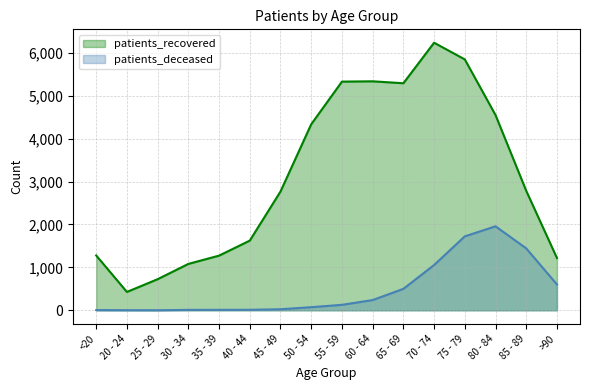

True or false: patients_recovered has more than 2 interior local peaks.

False